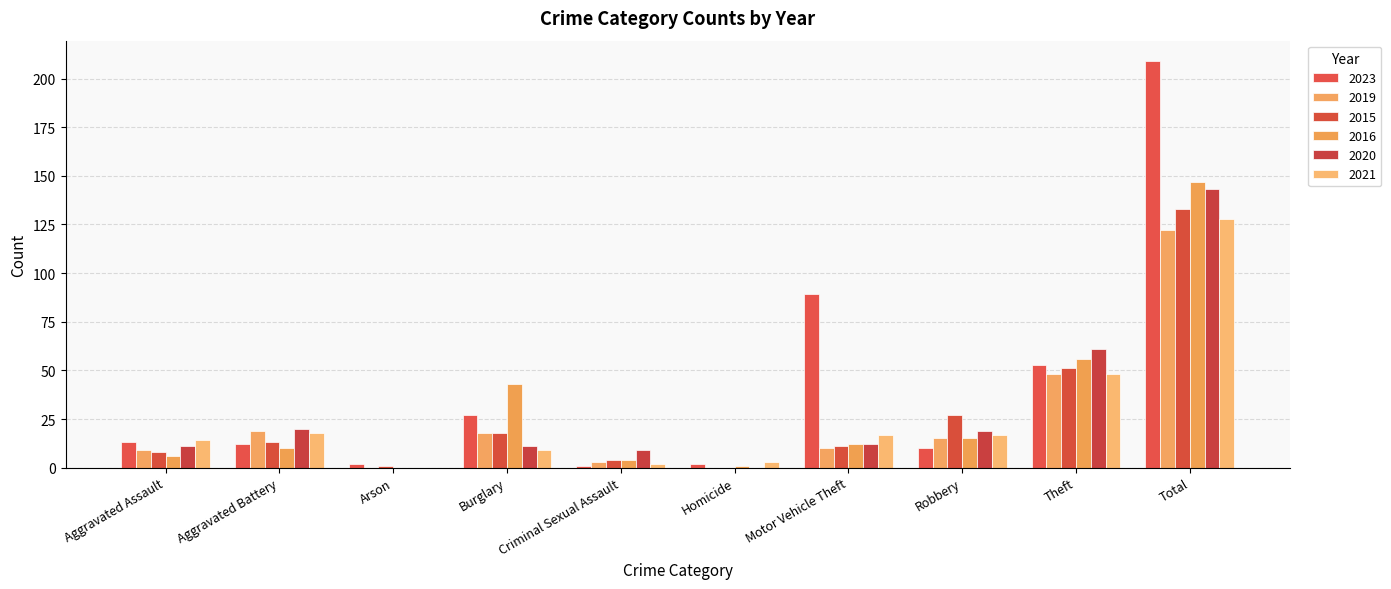

What is the highest value of the 2016 series?

147